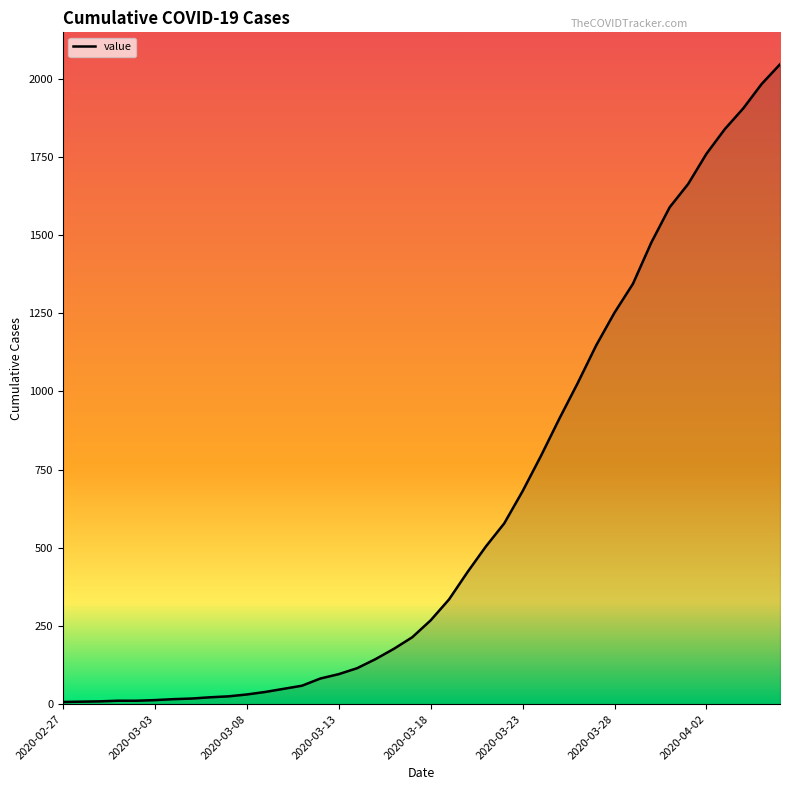

How many lines are shown in the chart?

1